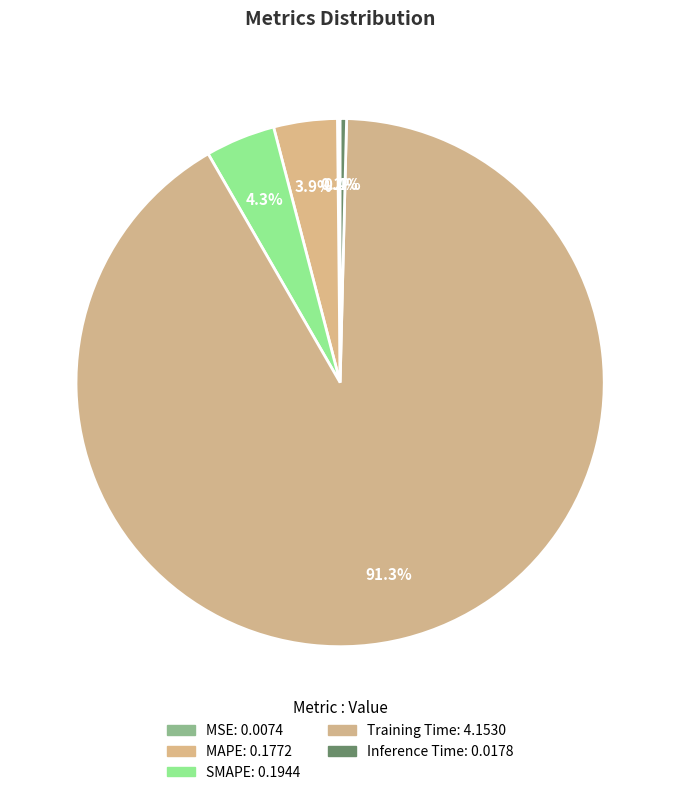

Count the number of slices in the pie.

5